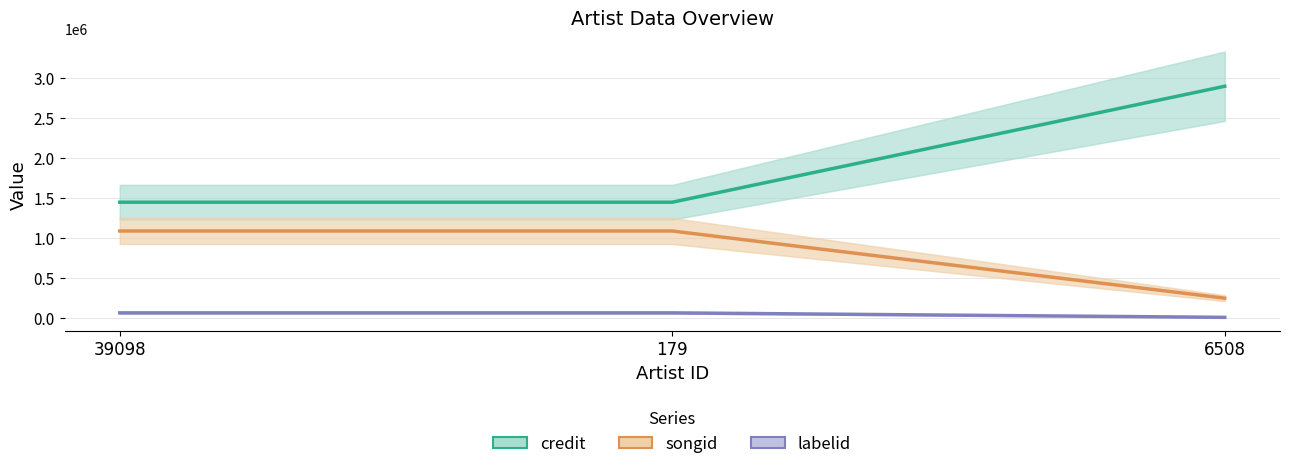

Rank the series by their maximum value, from highest to lowest.

credit, songid, labelid